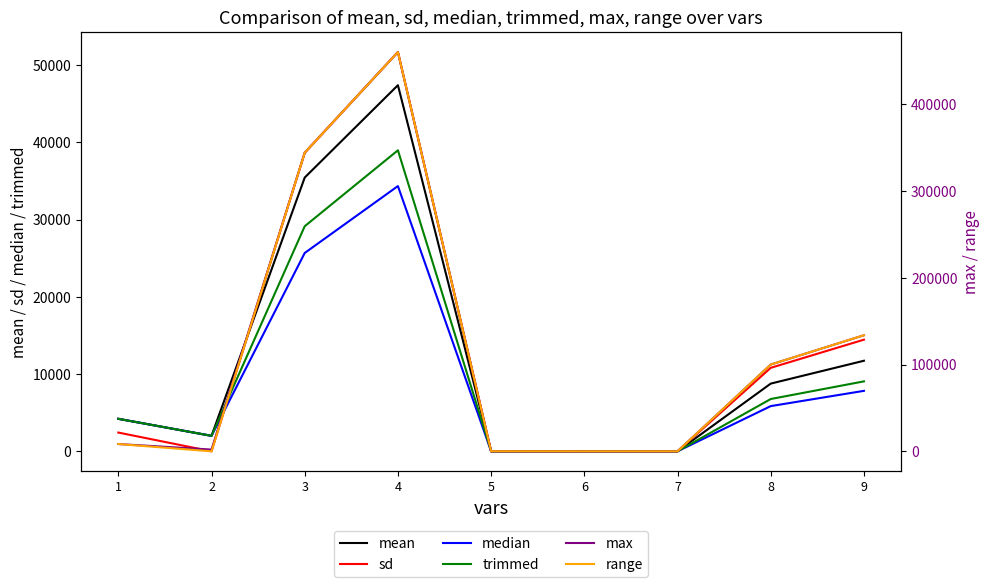

Where does the max series first go above 8416?

3